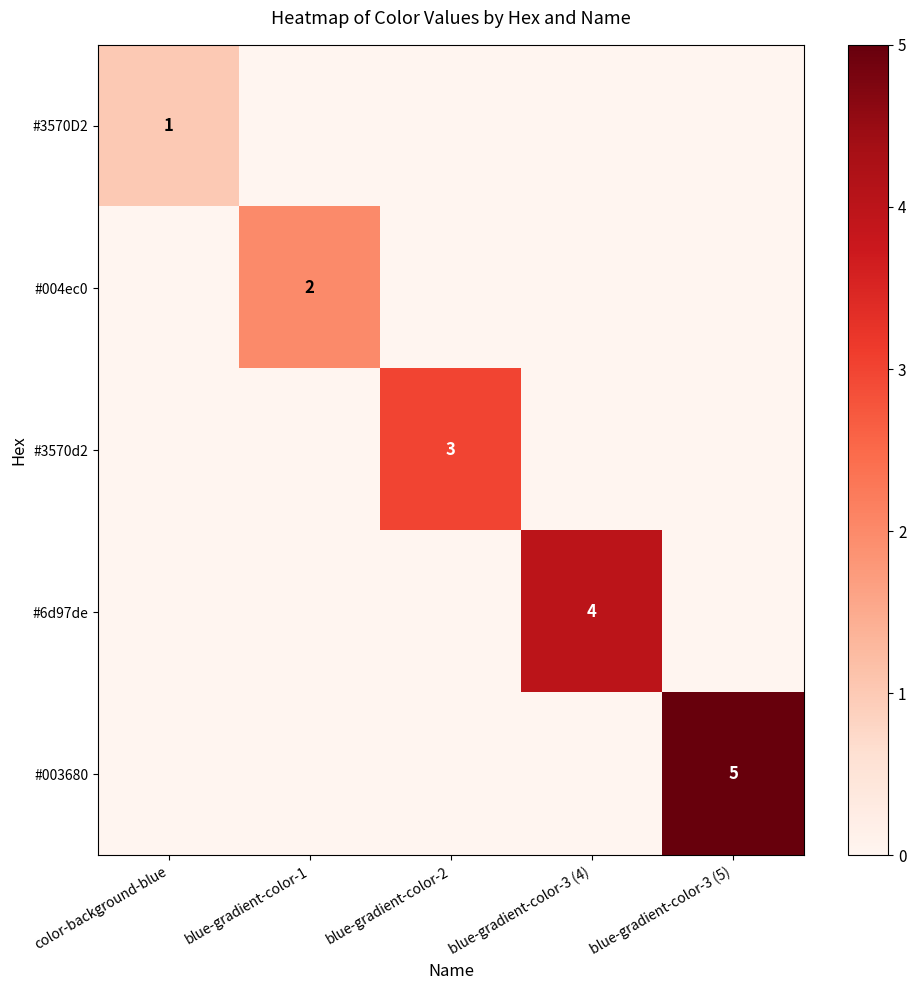

At which category is the sum across all series the highest?

blue-gradient-color-3 (5)